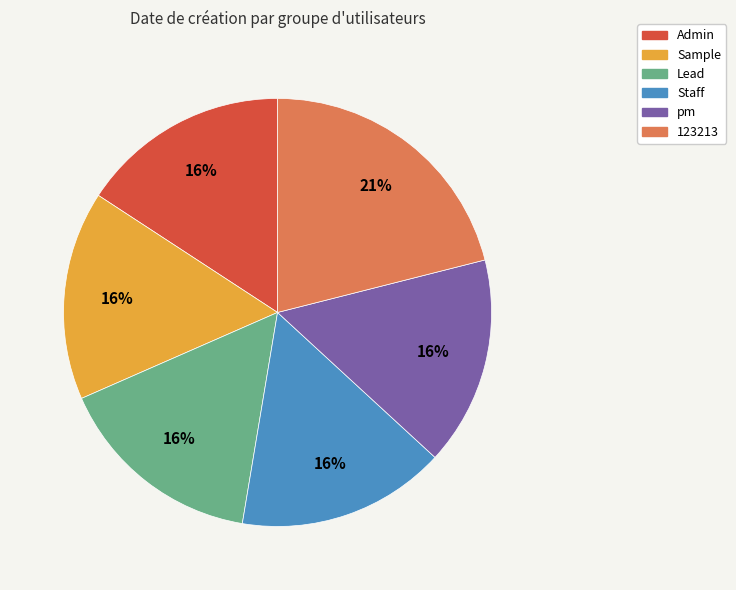

How many segments does this pie chart have?

6